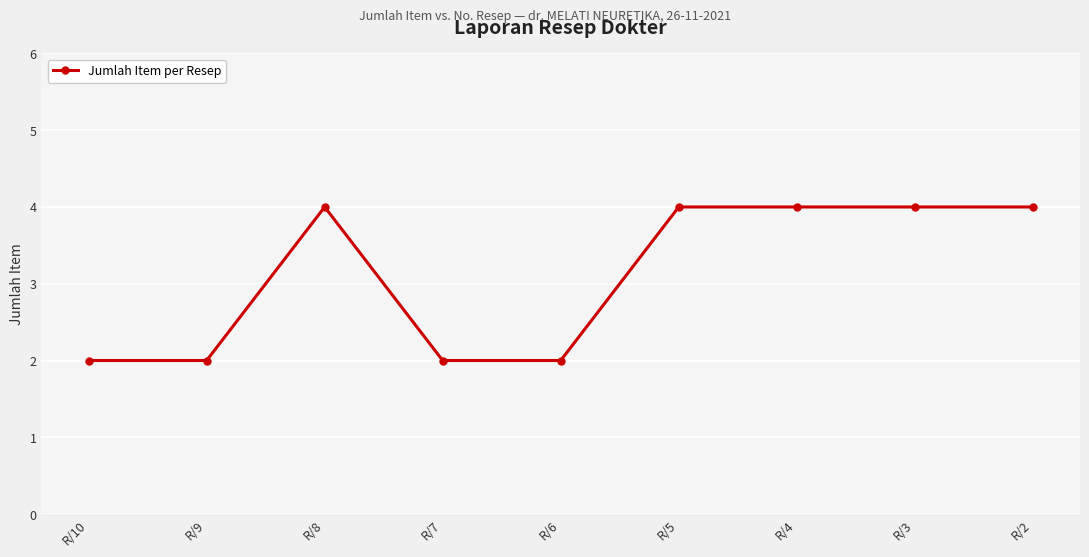

Is it true that the value at R/4 is 4?

True